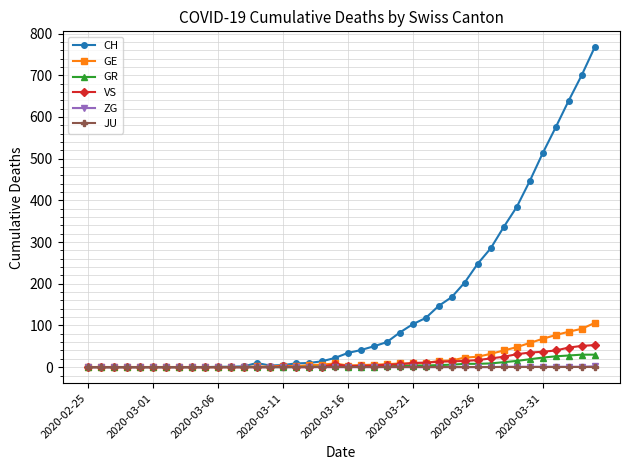

What is the greatest value displayed?

767